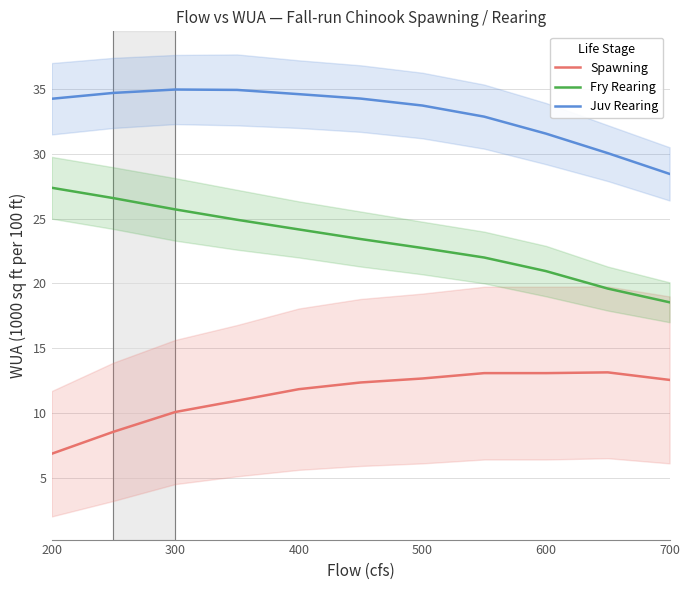

Which series has the largest total across all categories?

Juv Rearing